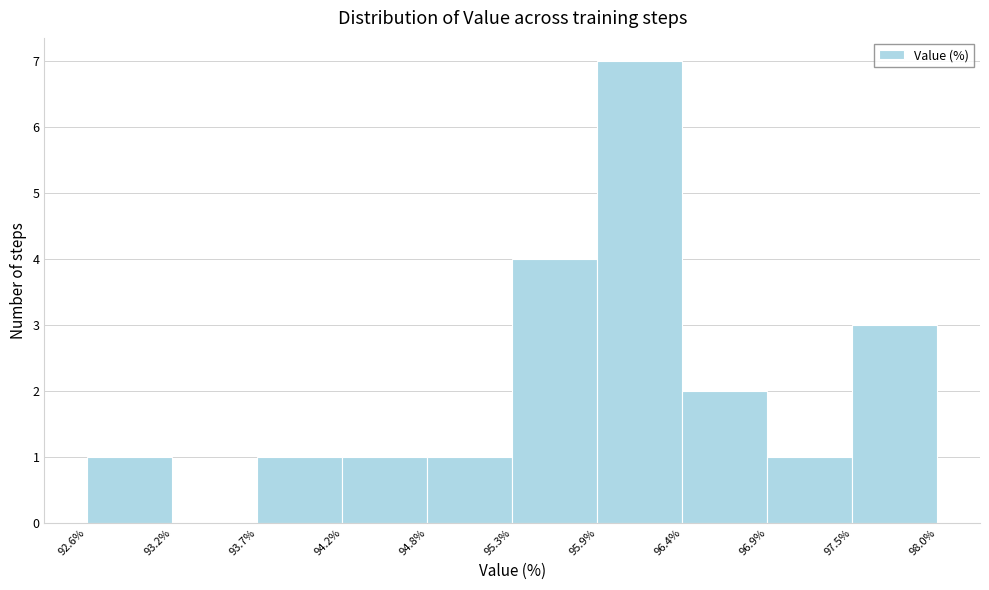

What is the height of the bar covering 95.3% to 95.9% on the x-axis? The values are not printed on the chart, so give them approximately, as read against the axis.

4